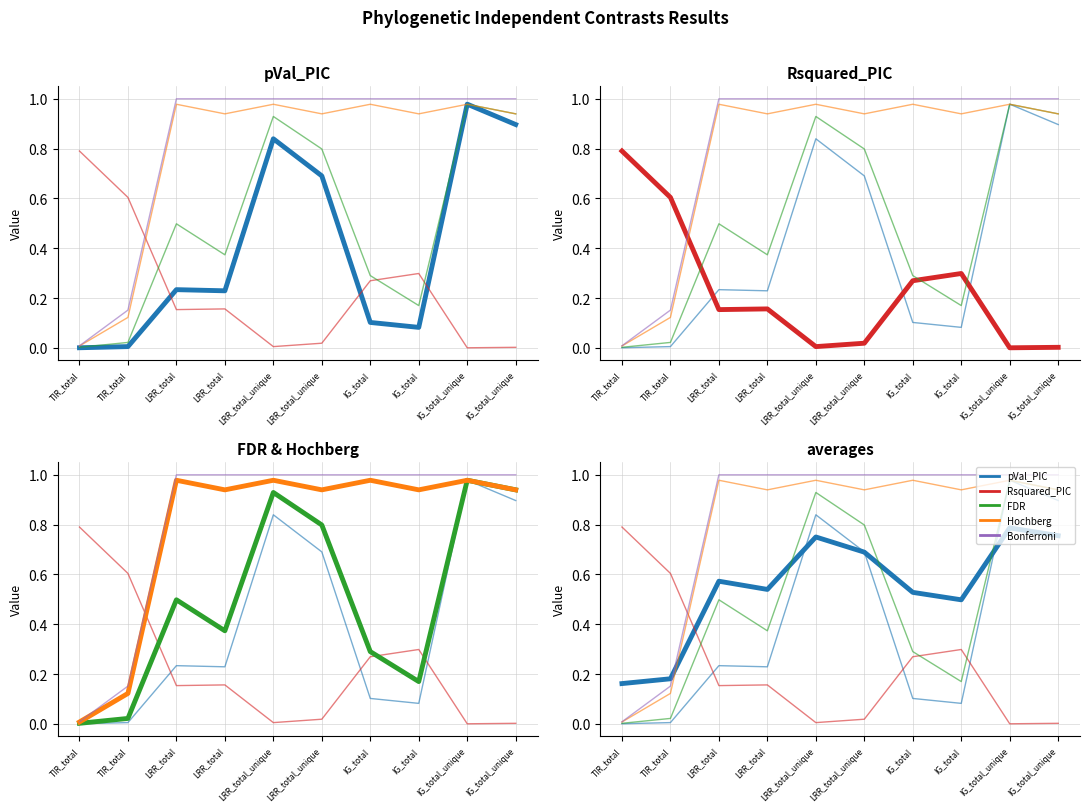

What is the difference between the pVal_PIC values at IG_total_unique and IG_total?

0.8